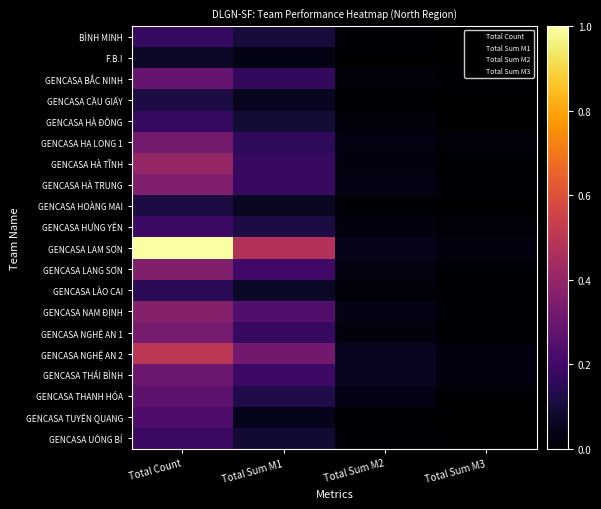

Which category has the highest value across all series?

Total Count